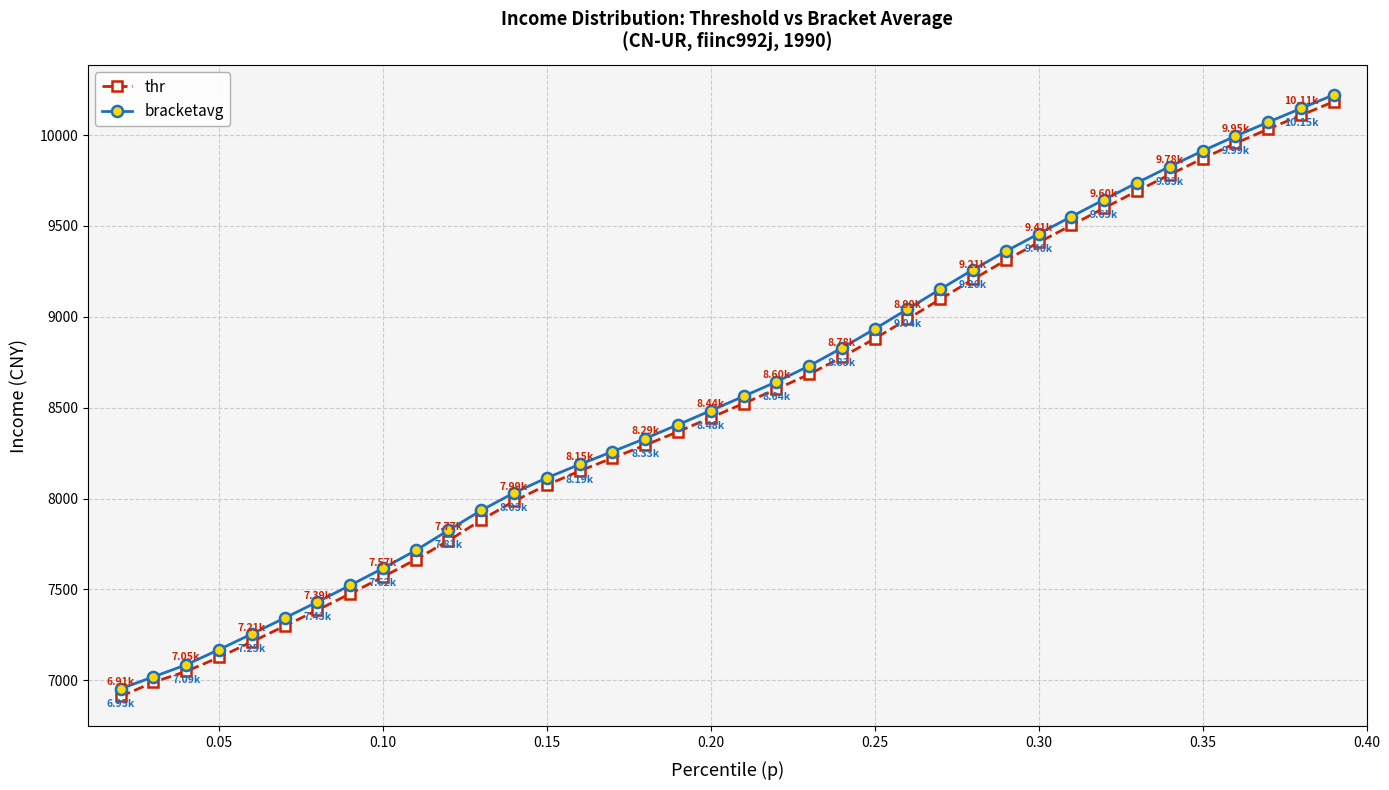

Which series has the largest total across all categories?

bracketavg